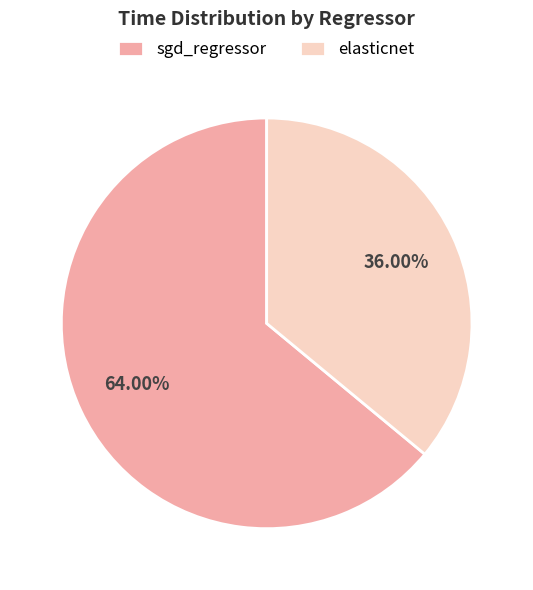

What is the majority slice?

sgd_regressor